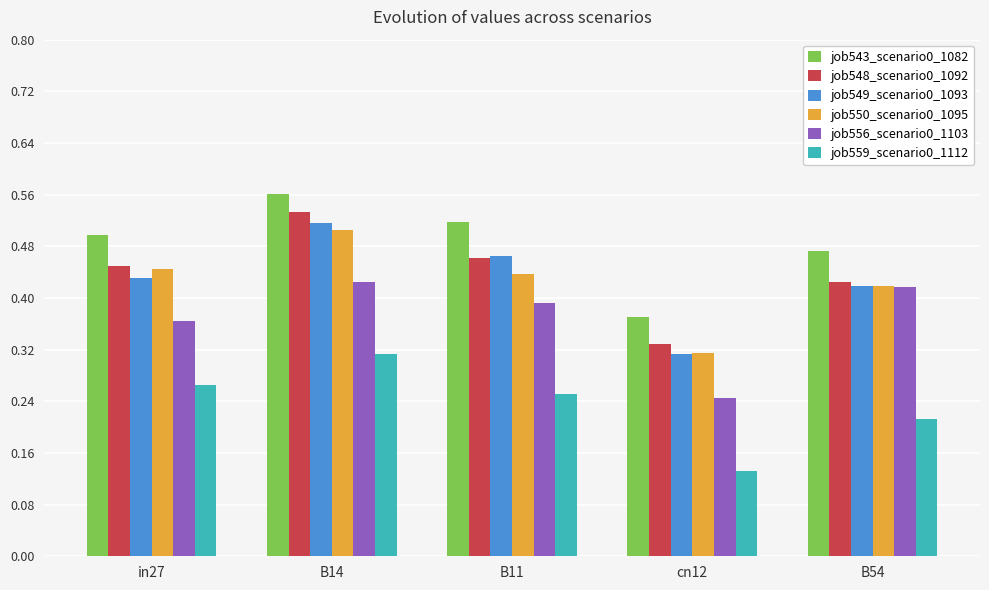

The value of job556_scenario0_1103 at B54 is 0.6. True or false?

False